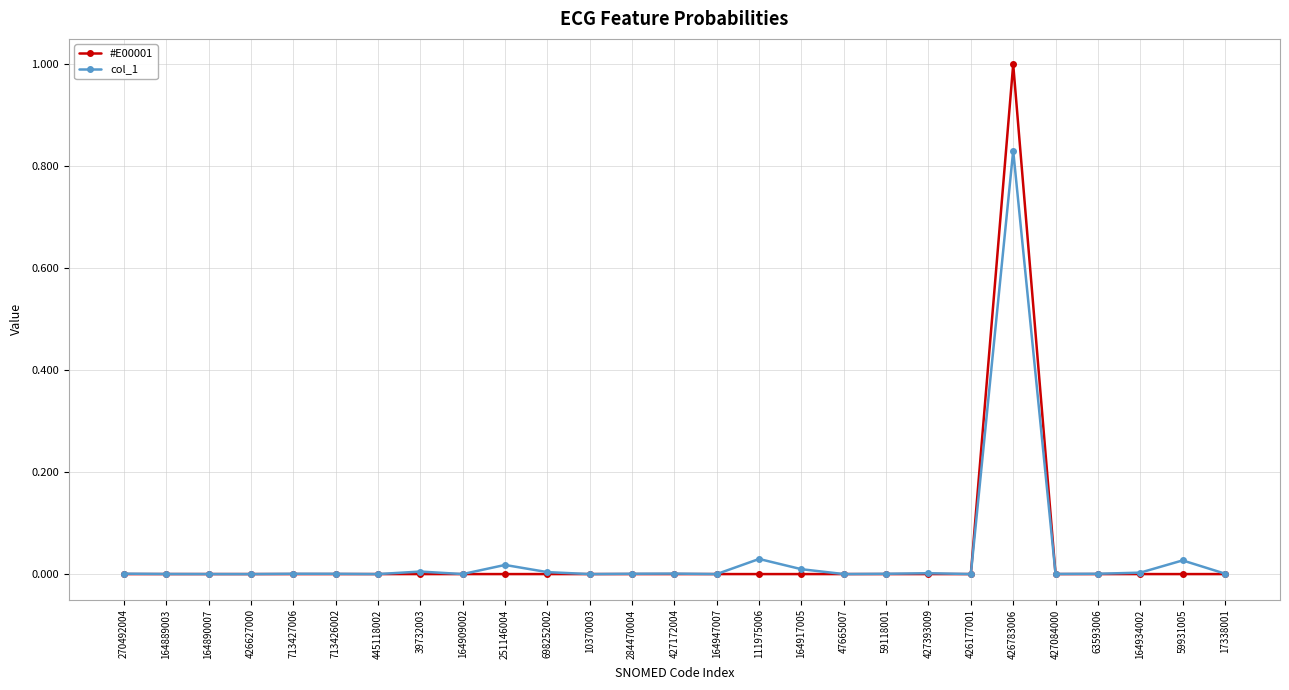

Does the chart have visible grid lines?

Yes